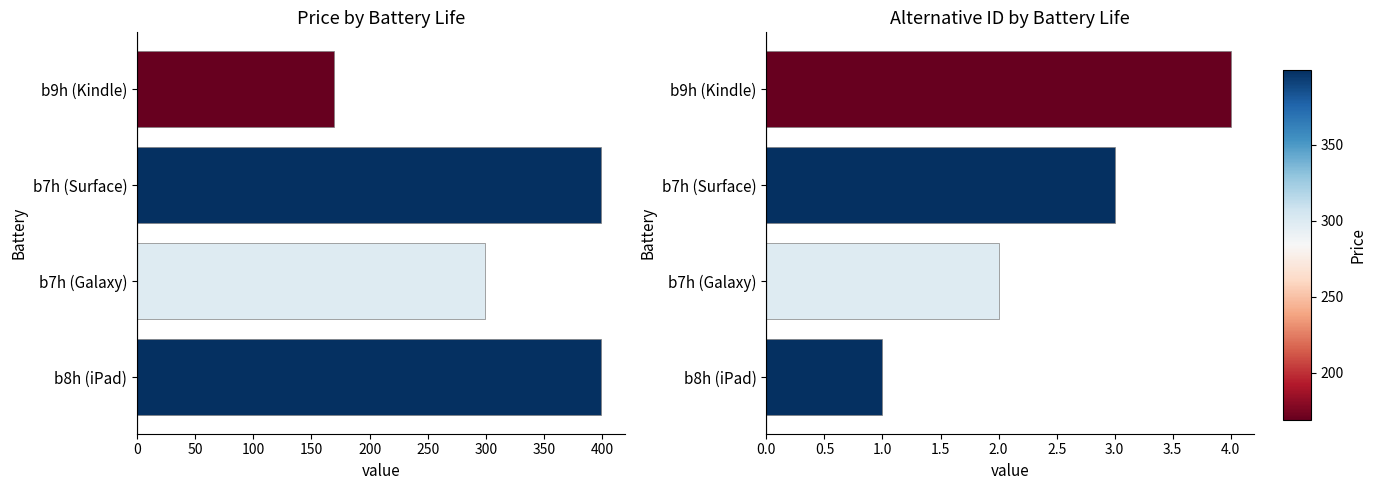

What is the value of the Price bar at the 3rd from the left?

399